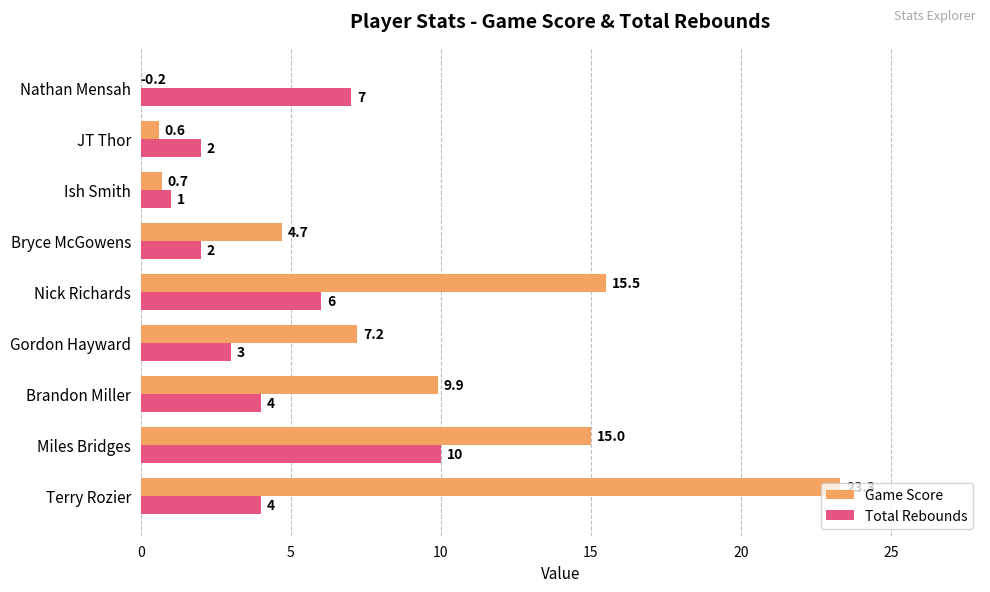

Which series has the largest total across all categories?

Game Score